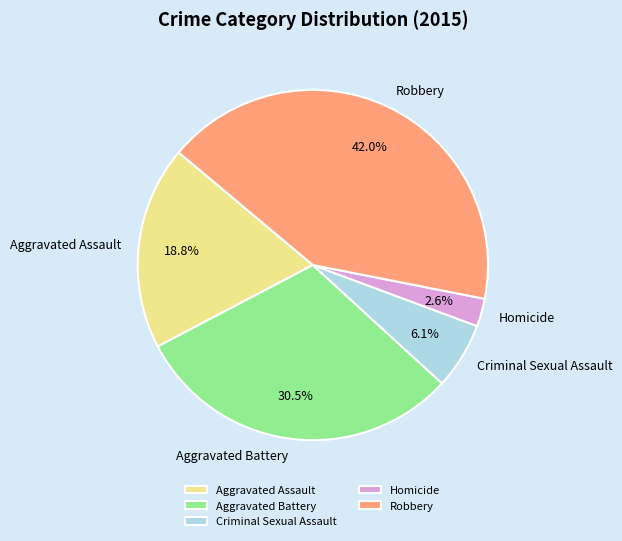

To the nearest percent, what is the difference between the largest and smallest slice percentages?

39%